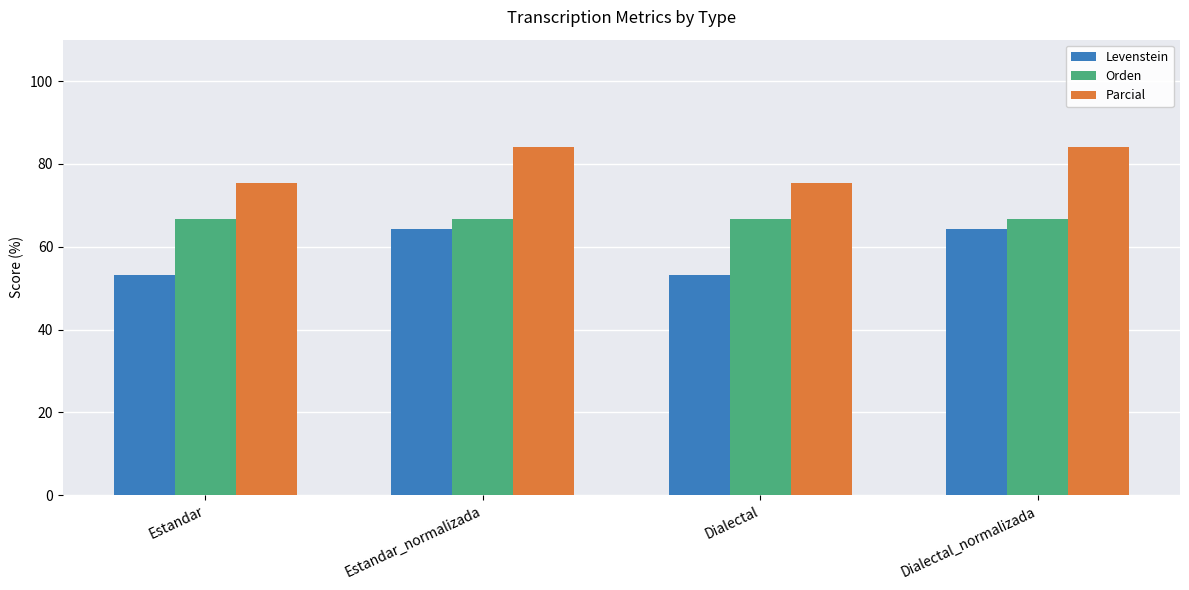

At how many categories does at least one series exceed 78?

2